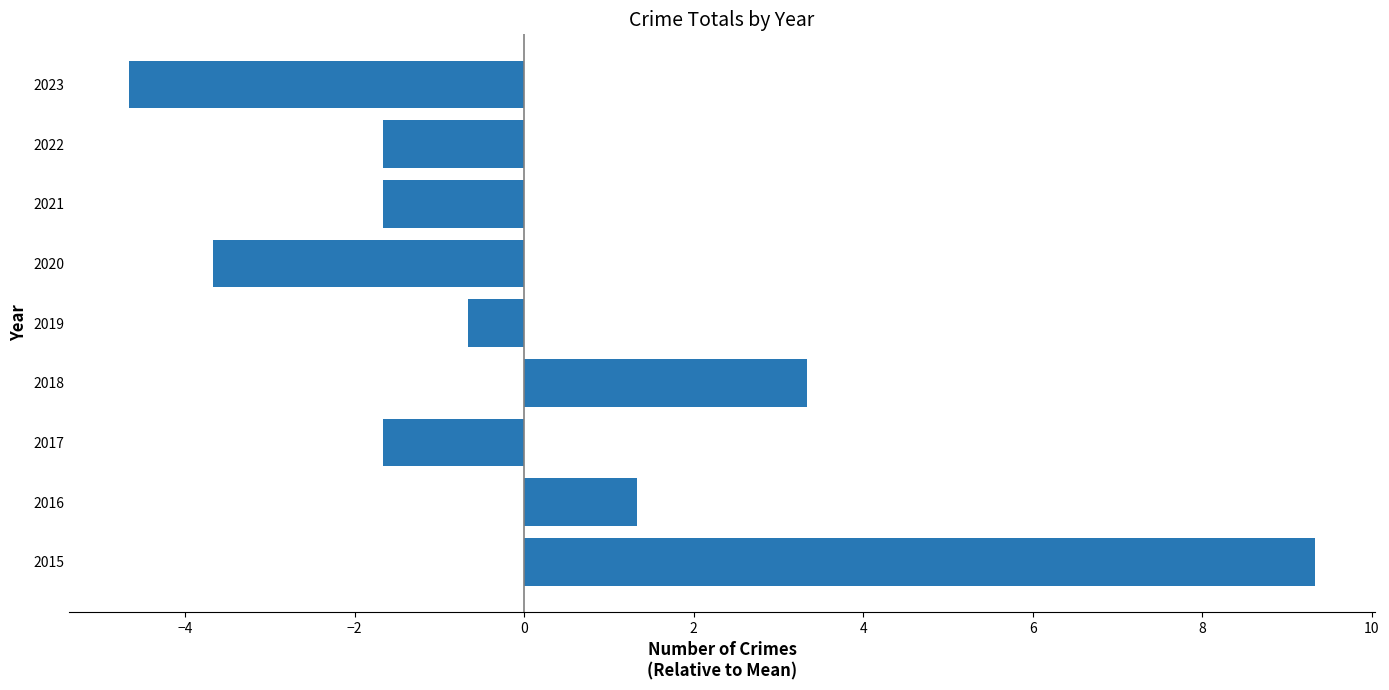

Reading top to bottom, extract all data points from this chart.

-4.7	-1.7	-1.7	-3.7	-0.7	3.3	-1.7	1.3	9.3